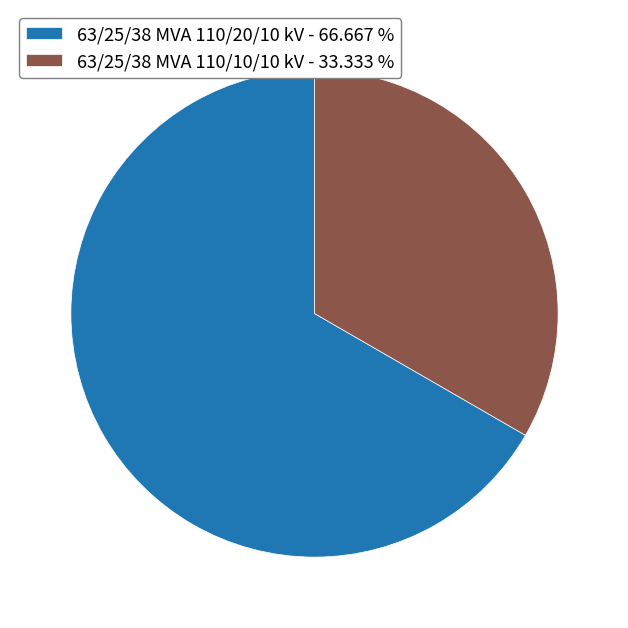

True or false: 63/25/38 MVA 110/10/10 kV accounts for 33% of the total.

True